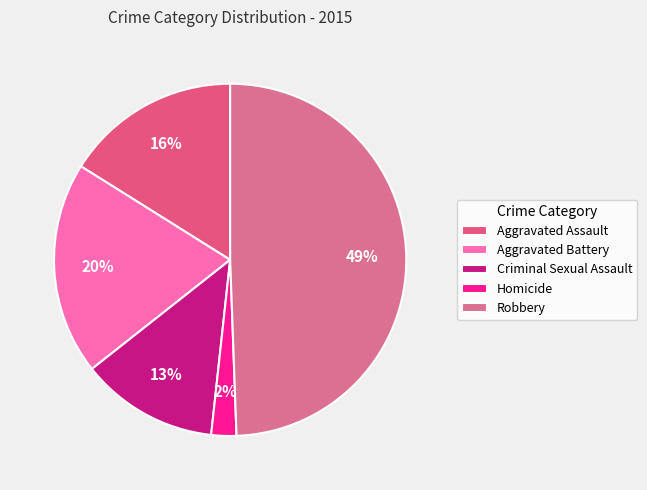

Rank the categories by value from highest to lowest.

Robbery, Aggravated Battery, Aggravated Assault, Criminal Sexual Assault, Homicide